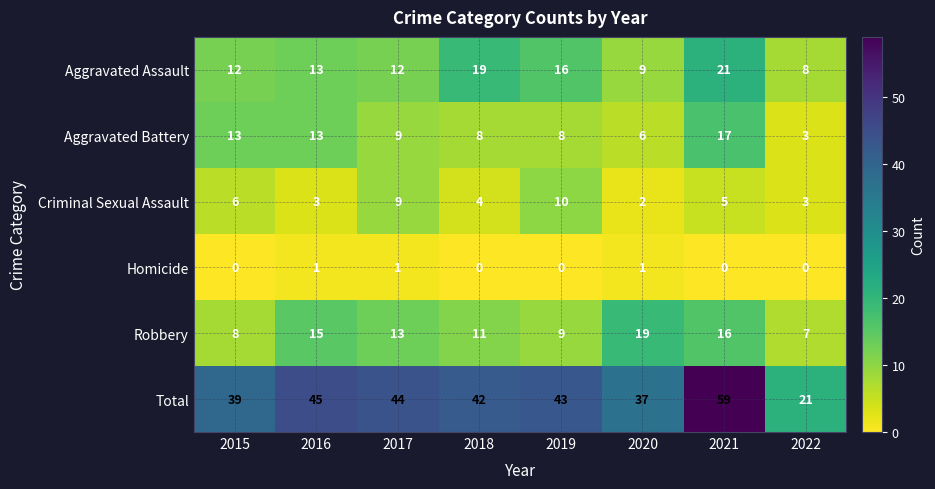

List the series in order of their peak value, highest first.

Total, Aggravated Assault, Robbery, Aggravated Battery, Criminal Sexual Assault, Homicide